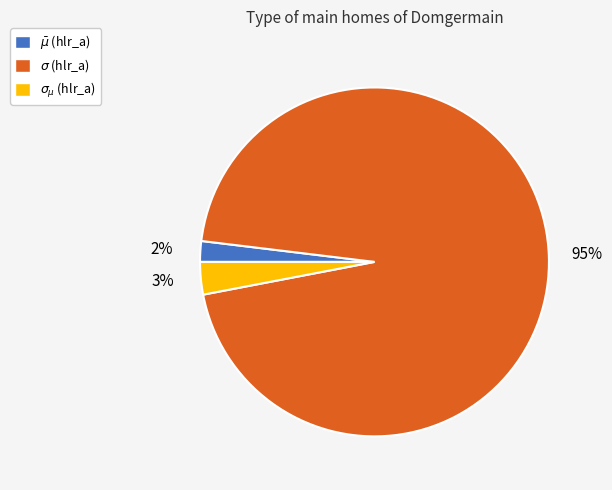

To the nearest percent, what percentage of the pie is $\sigma$?

95%